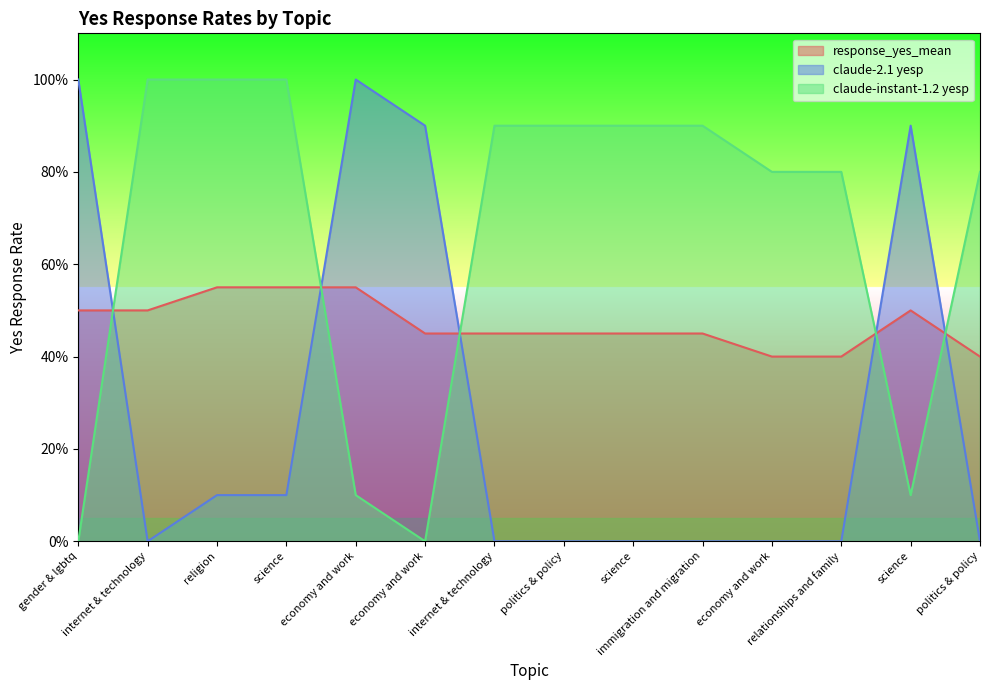

What is the total value across all series at religion?

1.7